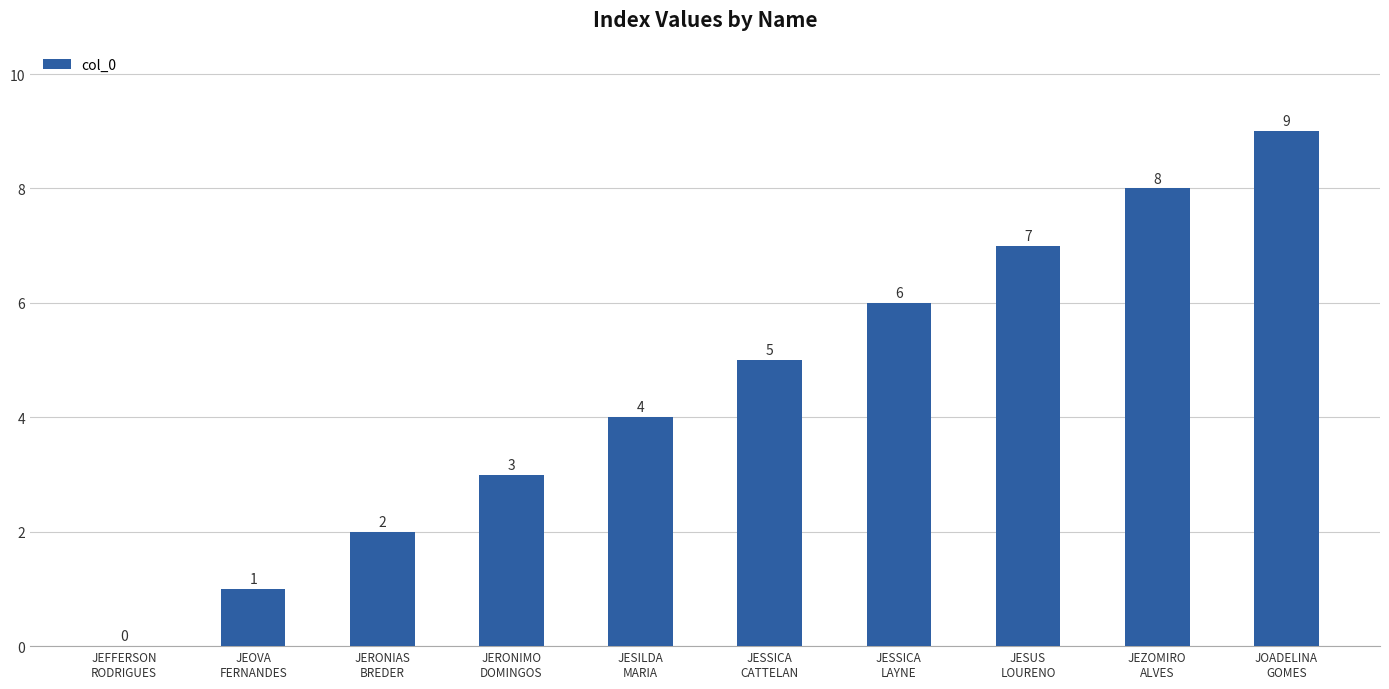

Reading left to right, transcribe all the data shown in this chart.

0	1	2	3	4	5	6	7	8	9